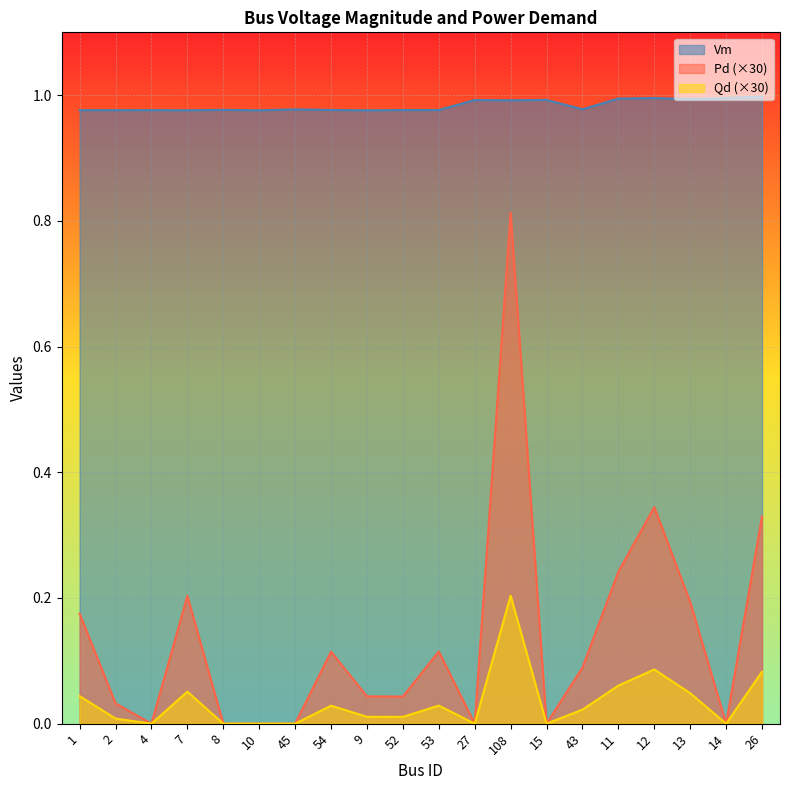

Is the value of Qd (×30) at 13 greater than the value of Vm at 4?

No